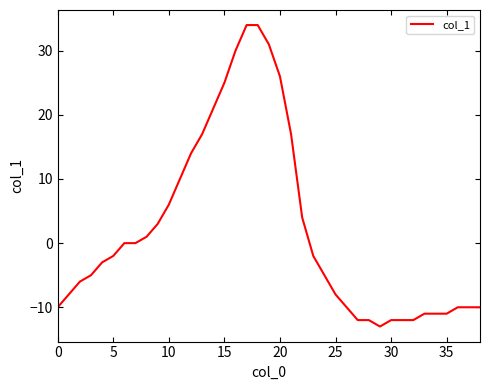

What is the smallest value displayed?

-13